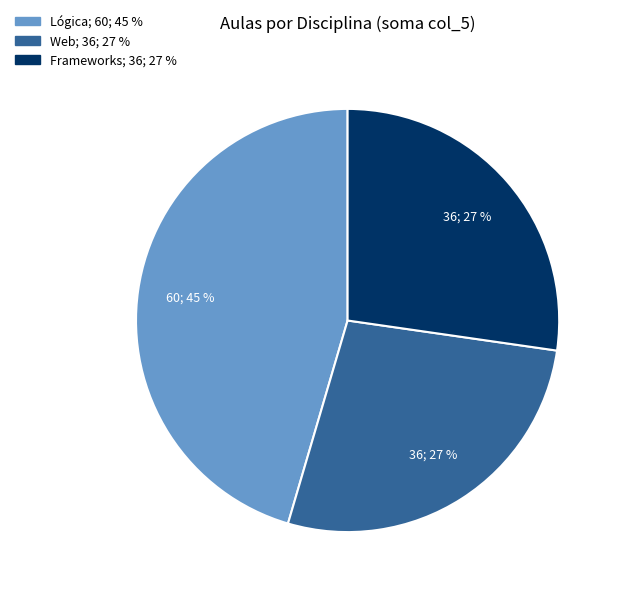

Is there any slice that represents more than half of the pie?

No